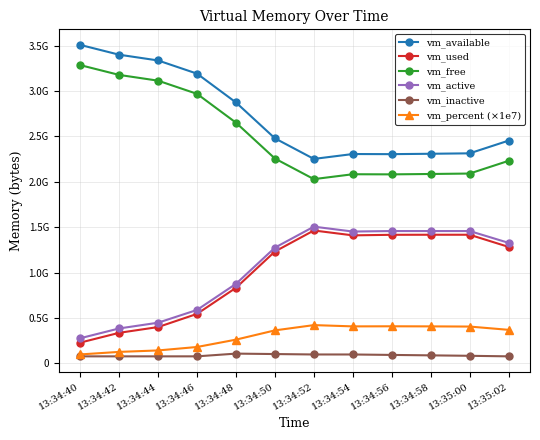

True or false: vm_inactive and vm_used intersect in this chart.

False